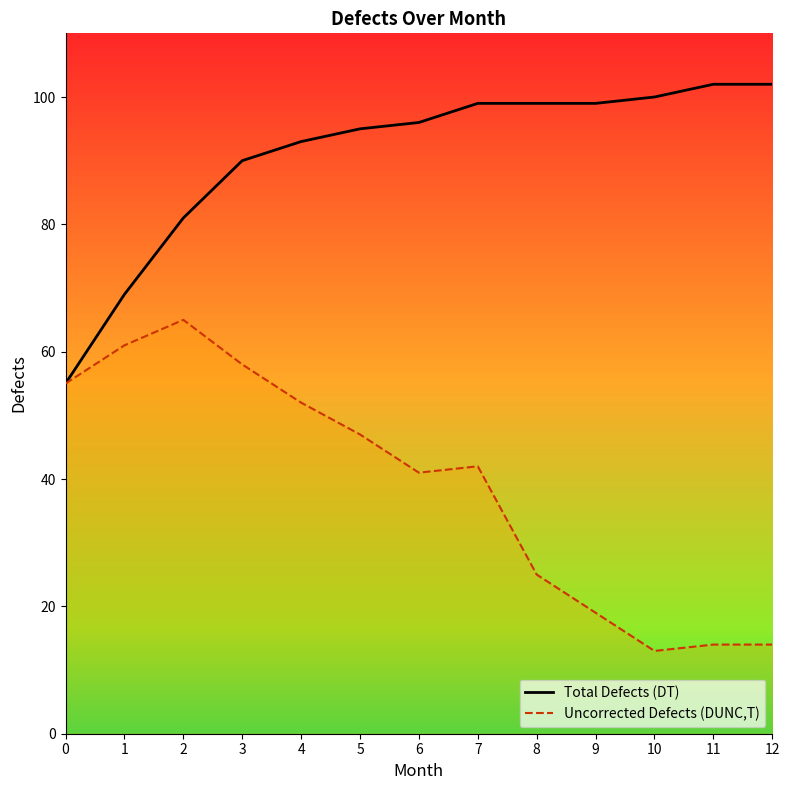

What is the value of the Total Defects (DT) point at the 2nd from the left?

69